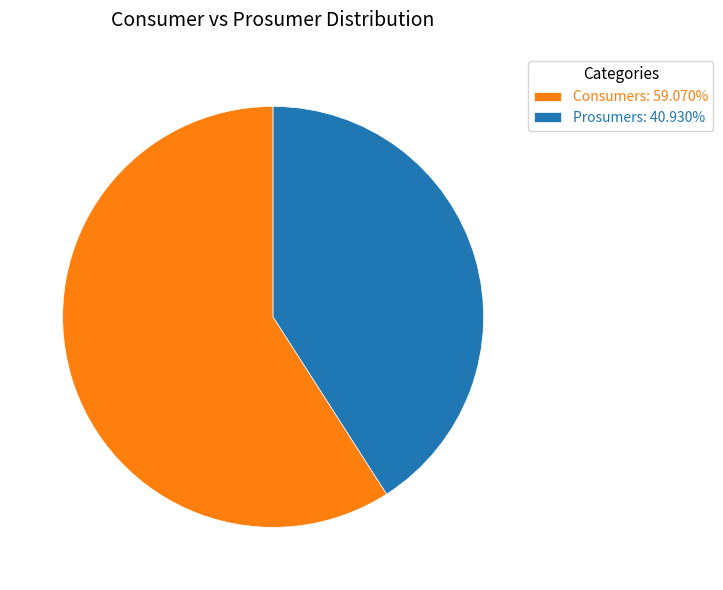

Combined, do Prosumers and Consumers account for over 50%?

Yes